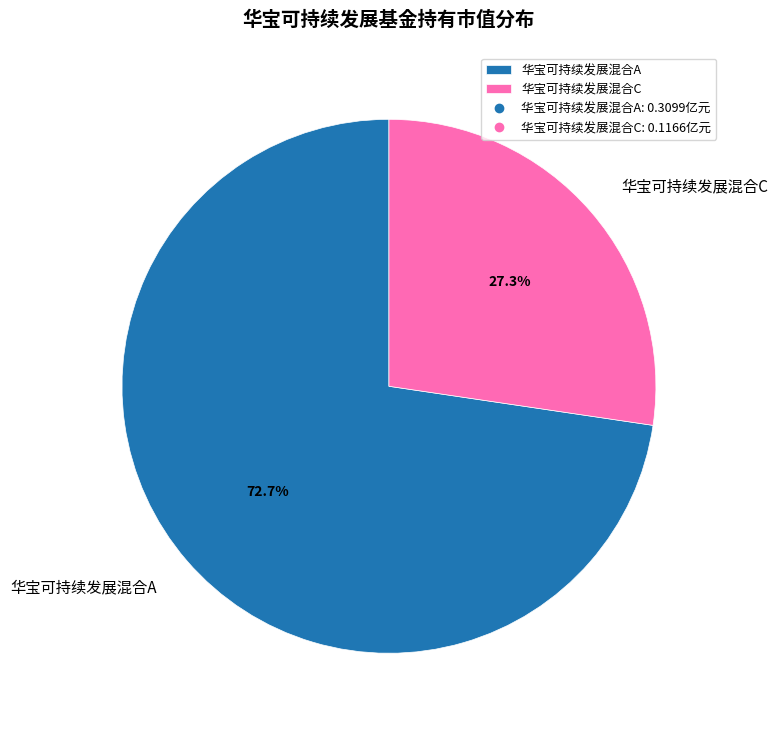

Which has a higher value, 华宝可持续发展混合C or 华宝可持续发展混合A?

华宝可持续发展混合A